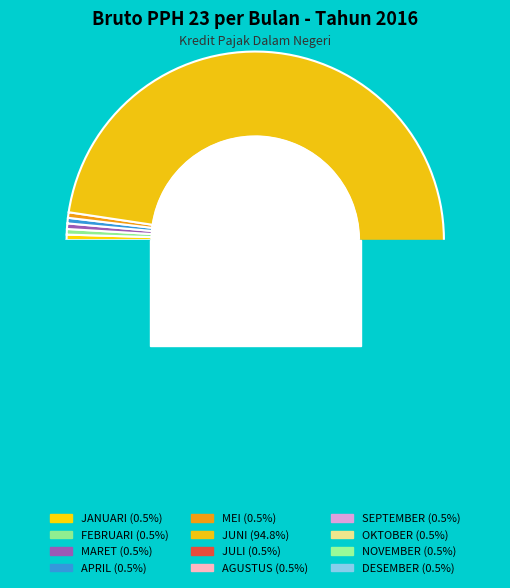

Count the number of slices in the pie.

12